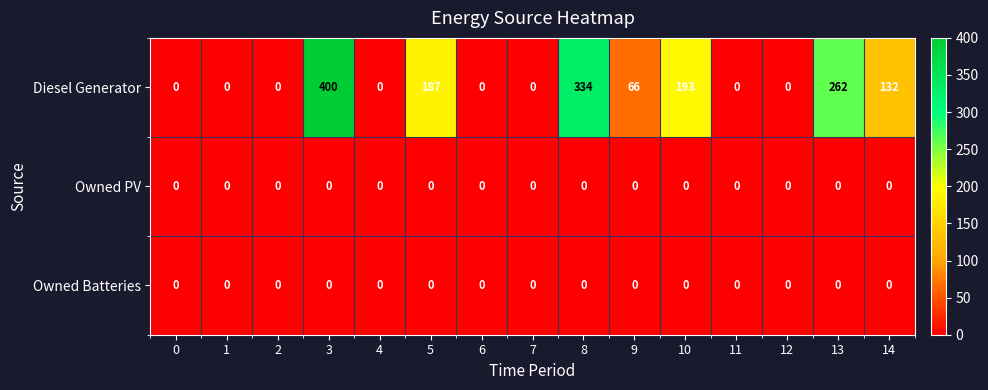

Count the number of data series in this chart.

3